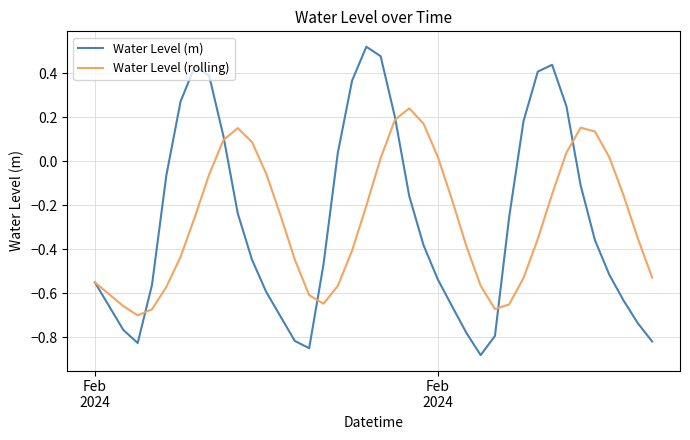

How many values in the Water Level (m) series exceed 0?

13